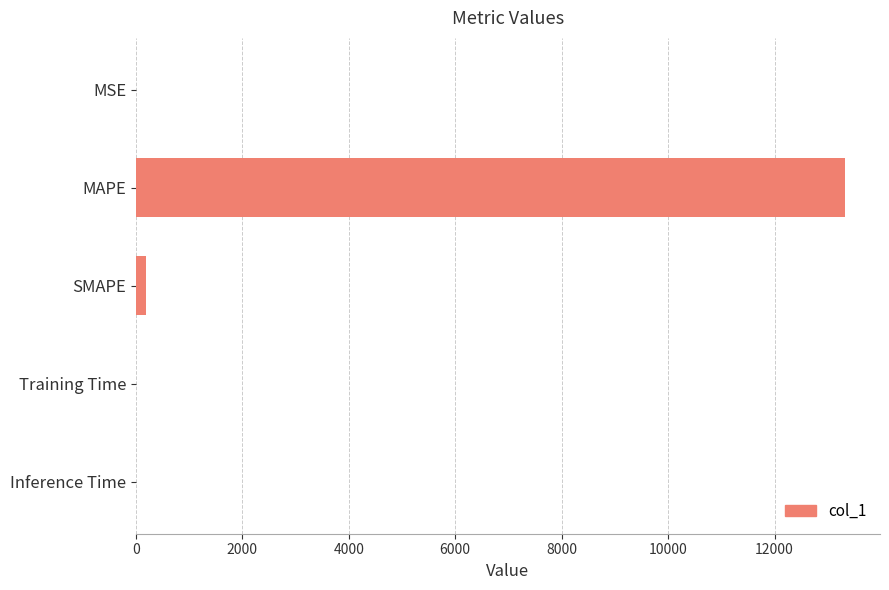

What is the maximum value shown in the chart?

13316.1